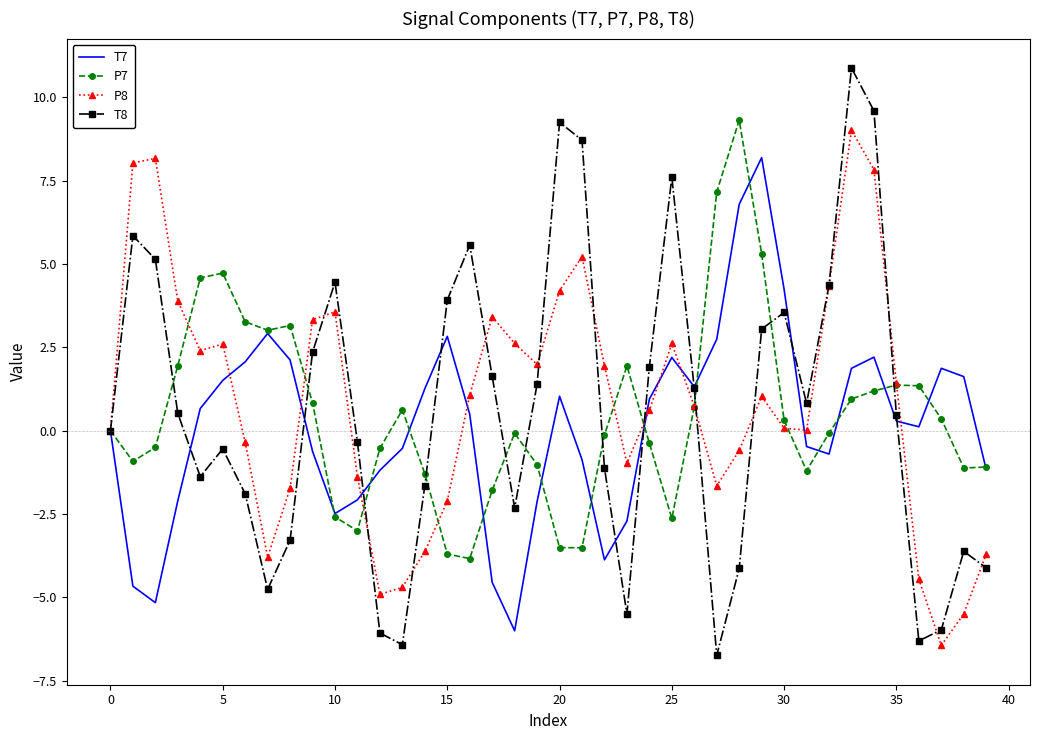

What are all the series names shown in the legend?

T7, P7, P8, T8